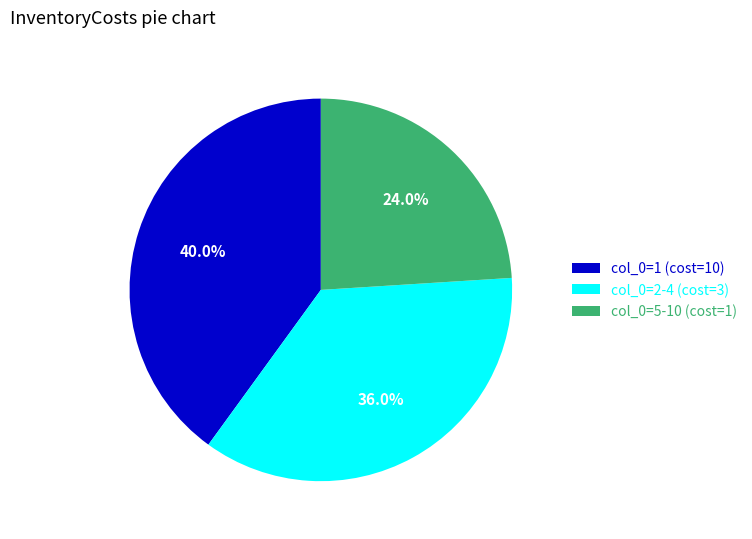

Does col_0=5-10 (cost=1) represent more than half of the total?

No